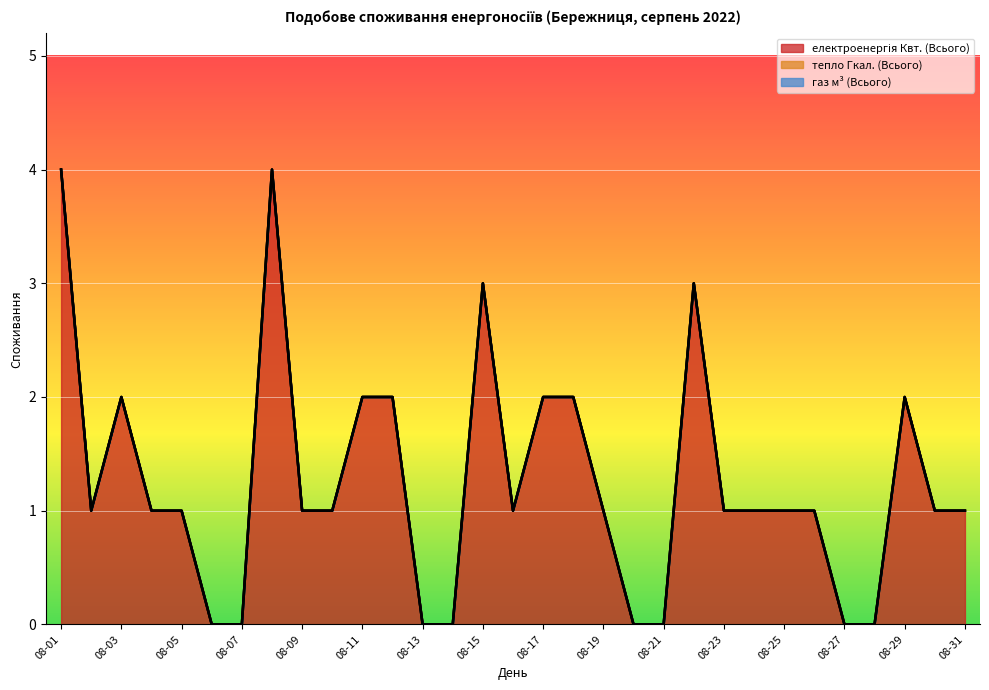

How many data points in електроенергія Квт. (Всього) are above 1?

10